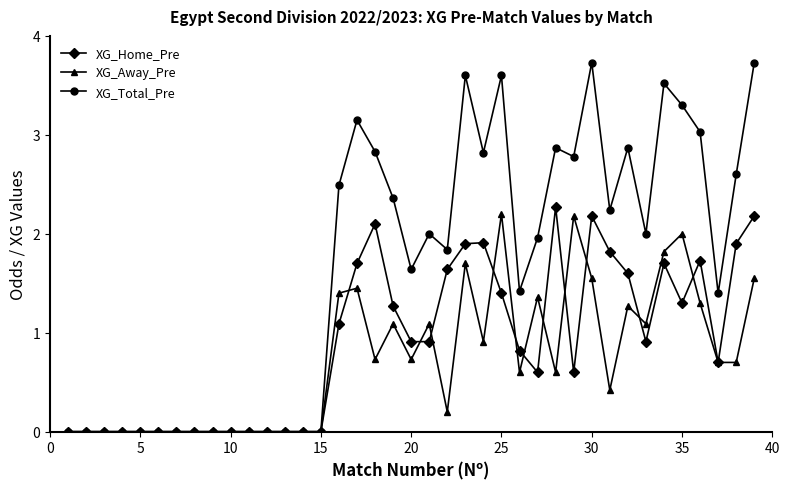

True or false: XG_Away_Pre has more than 1 points higher than both neighbors.

True